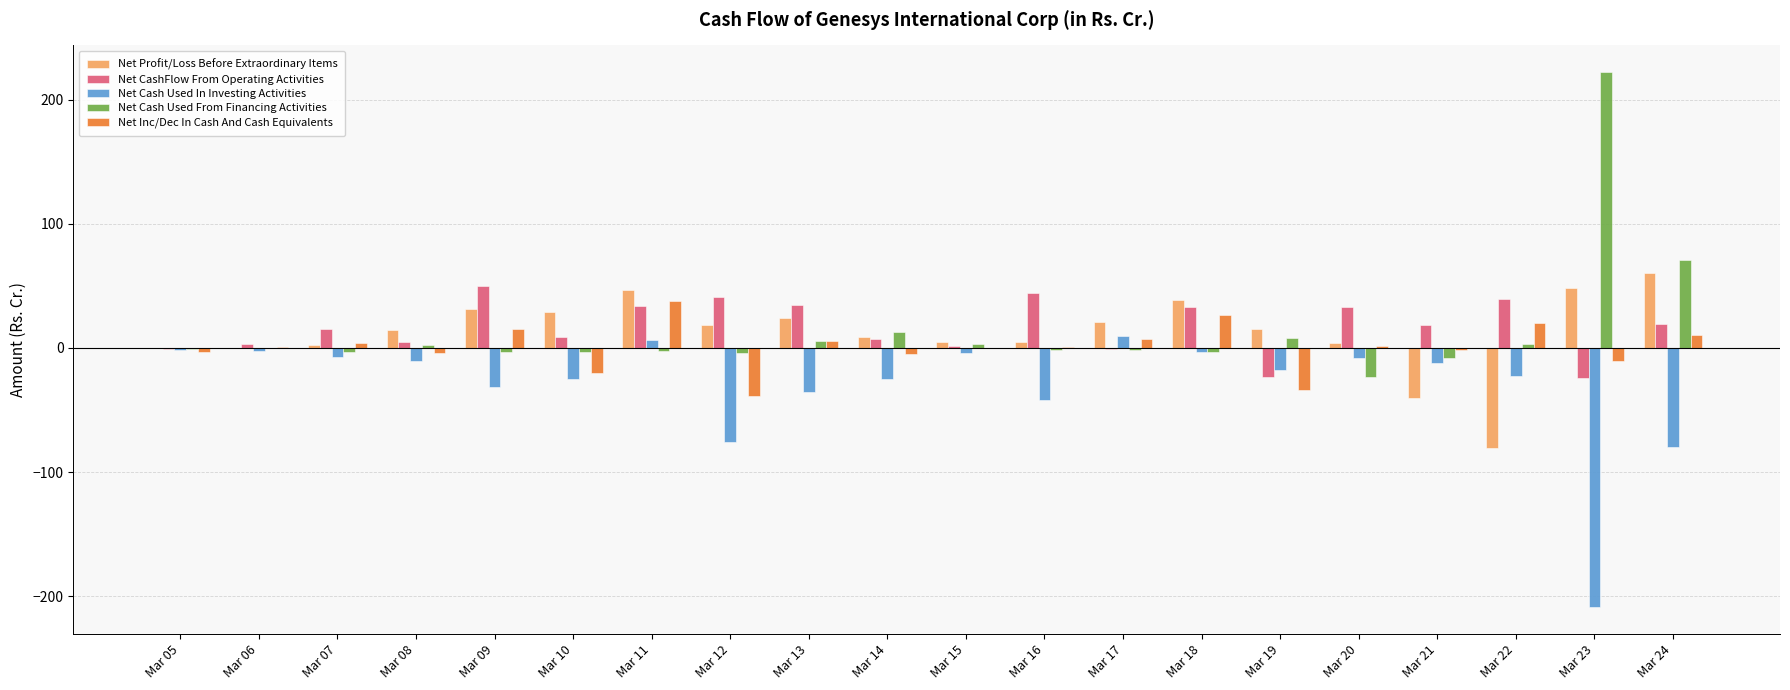

At which category does the chart reach its peak across all series?

Mar 23